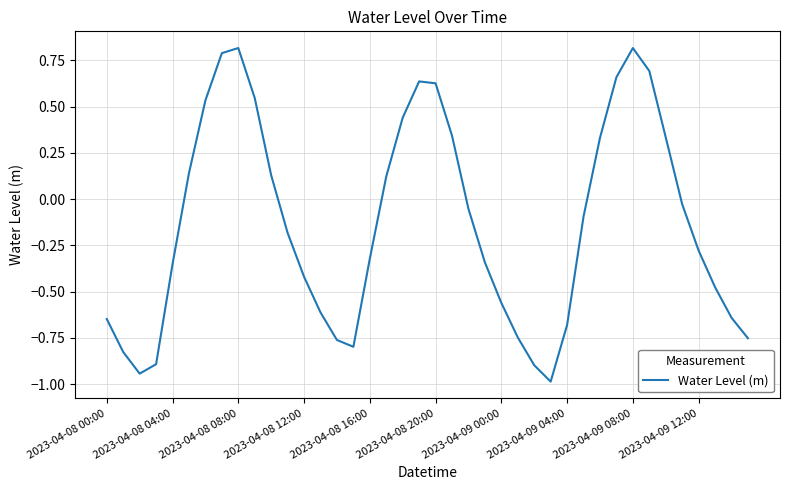

How many values are below 0?

24